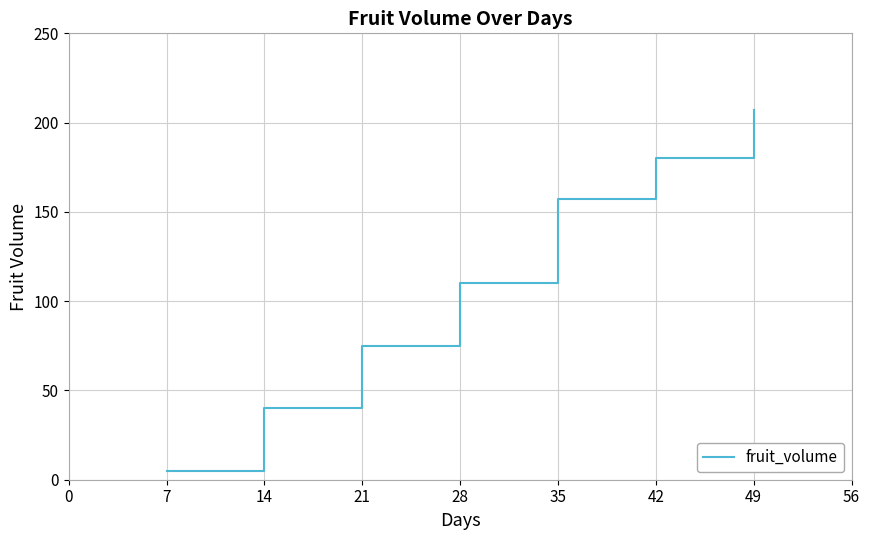

Does the chart display data point markers on the line(s)?

No